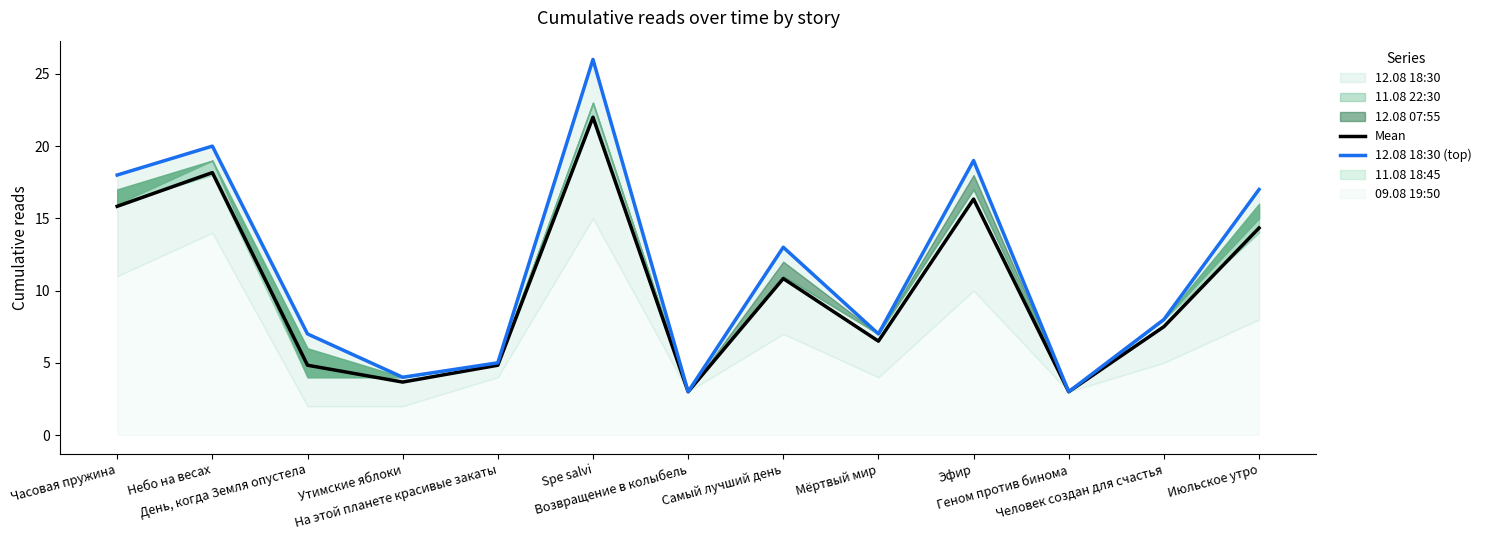

Which series has the largest total across all categories?

12.08 18:30 (top)